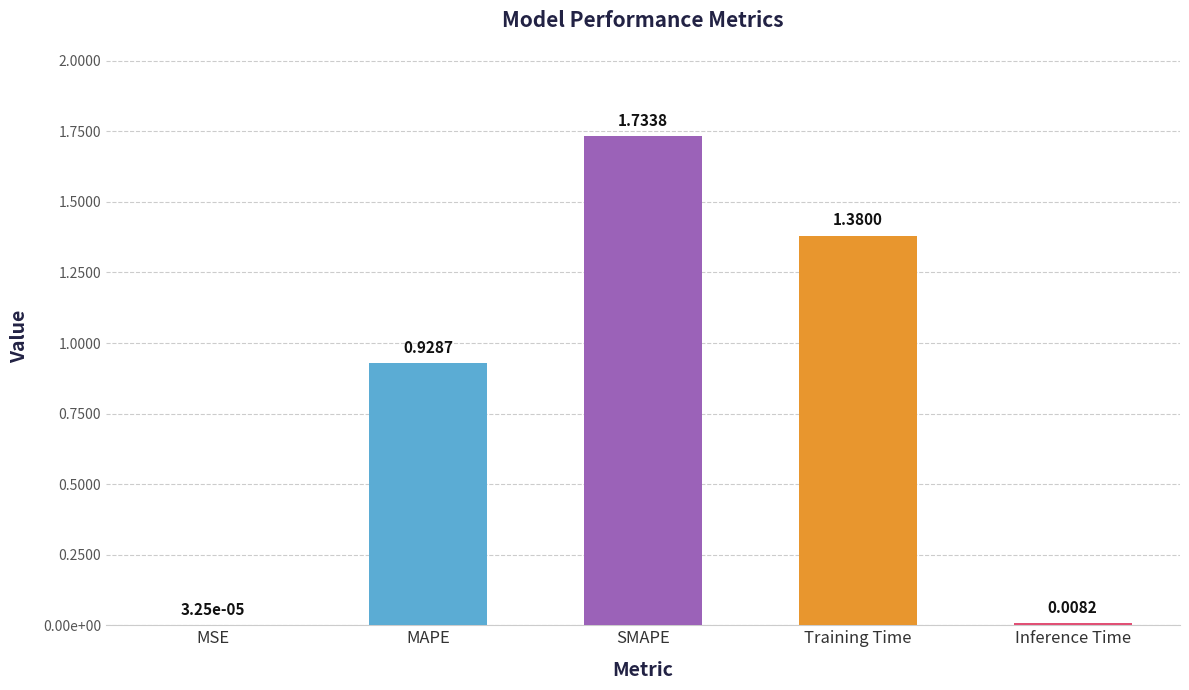

What is the difference between the maximum and minimum values?

1.7